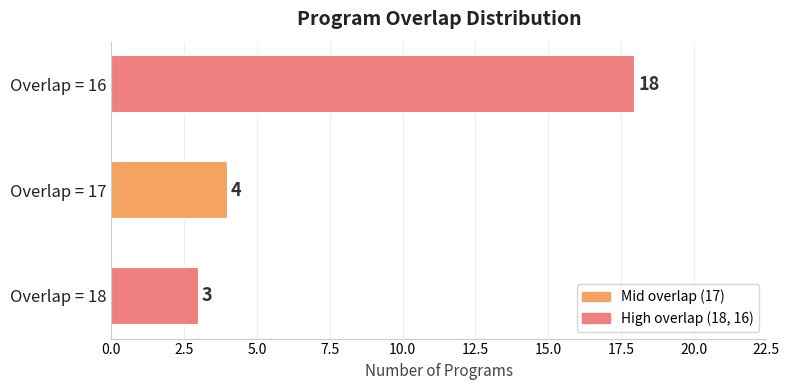

List the labels in order of value, largest first.

Overlap = 16, Overlap = 17, Overlap = 18